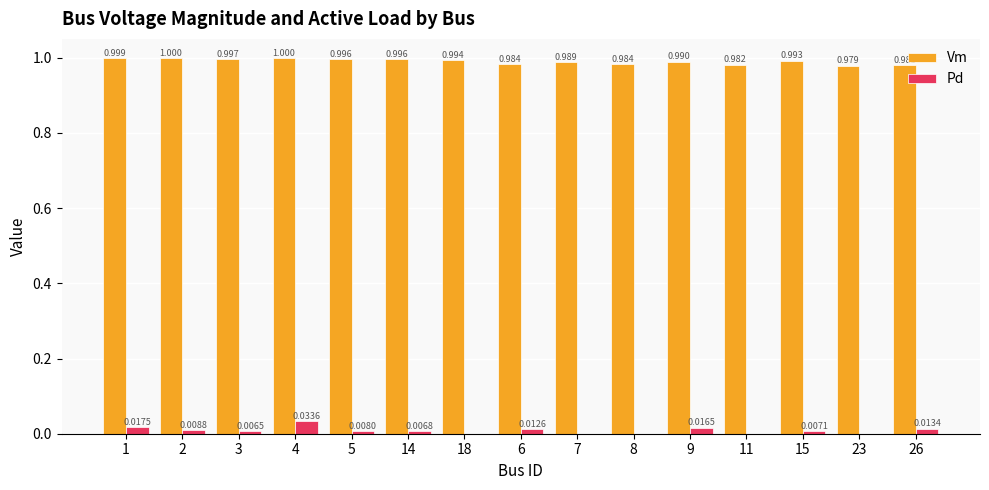

Between 15 and 23, which series saw the biggest shift?

Vm